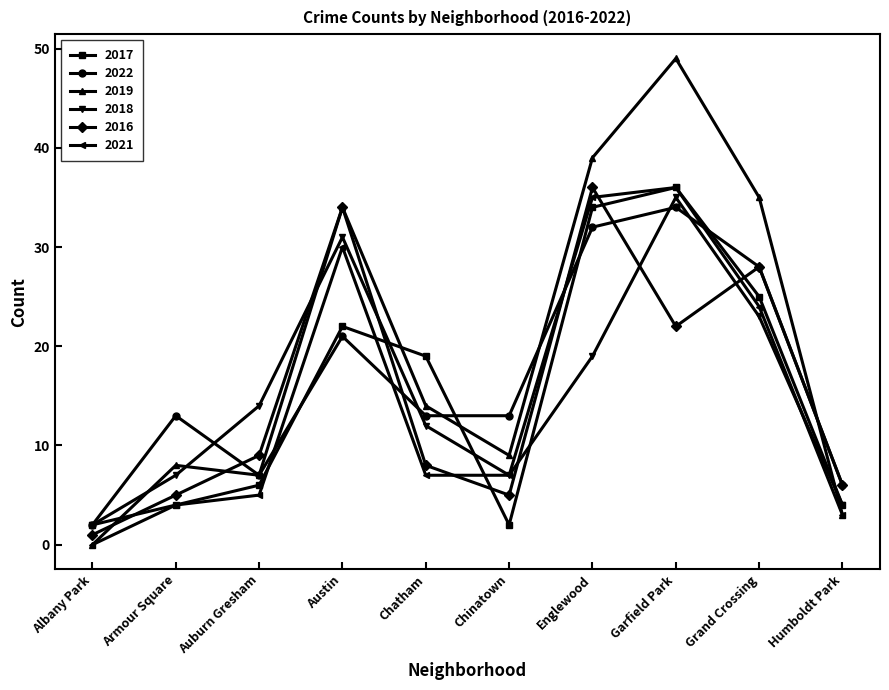

Which series changed the most between Auburn Gresham and Englewood?

2019